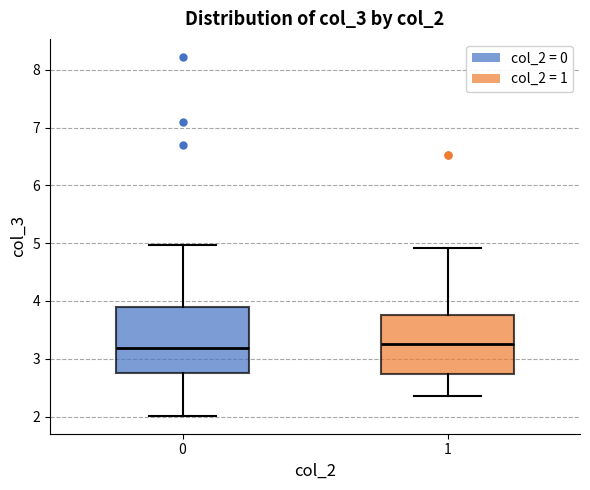

Where is the lower edge of the box at x = 0 on the y-axis? The values are not printed on the chart, so give them approximately, as read against the axis.

2.8